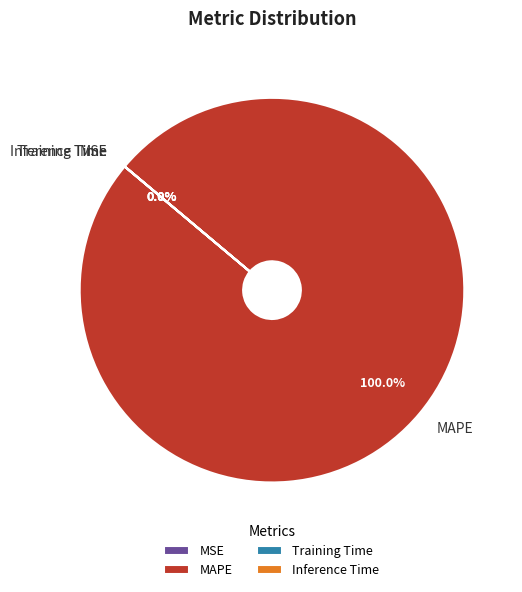

Does MAPE represent more than half of the total?

Yes